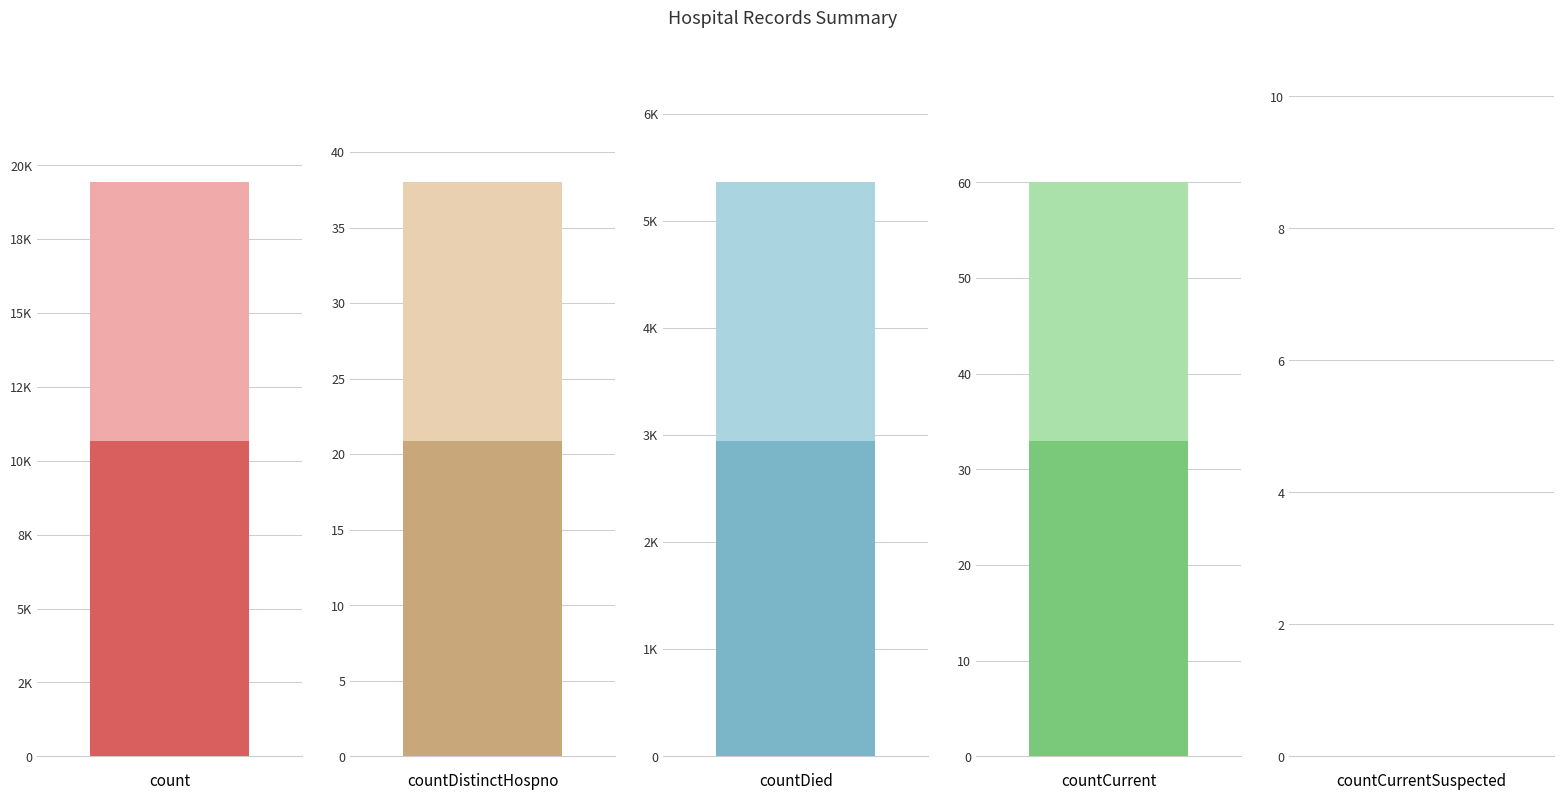

What is the change in value from countDistinctHospno to countDied?

+5319